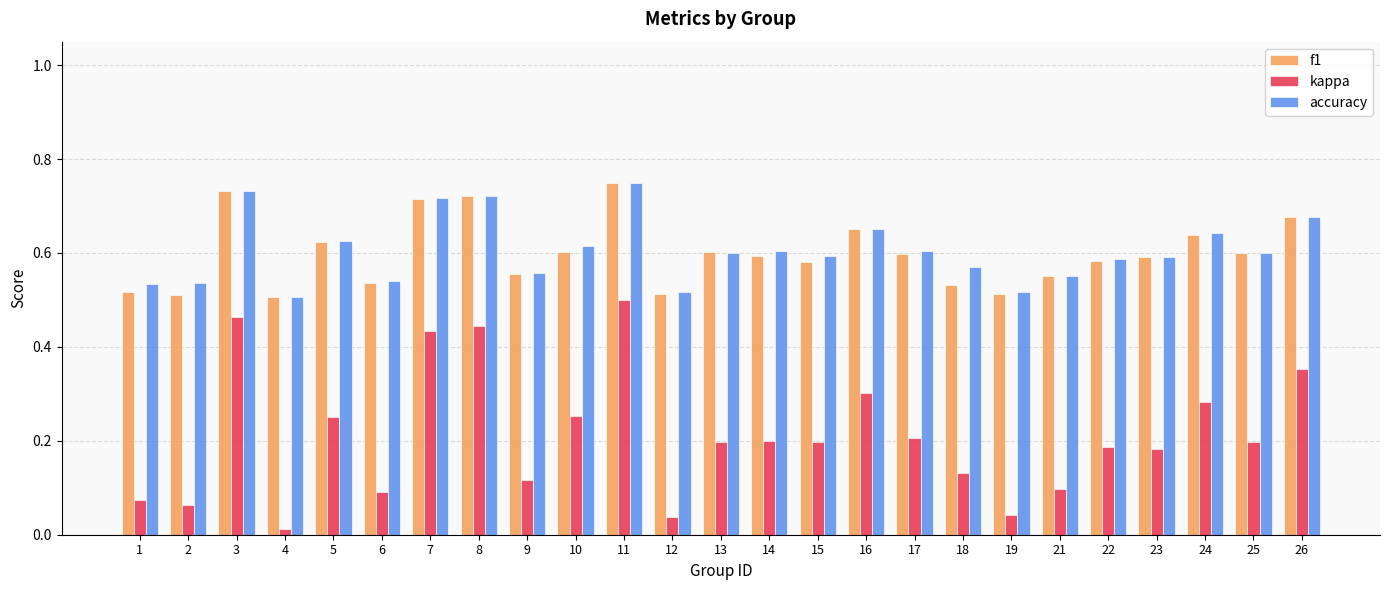

Which series has the largest range (max minus min)?

kappa